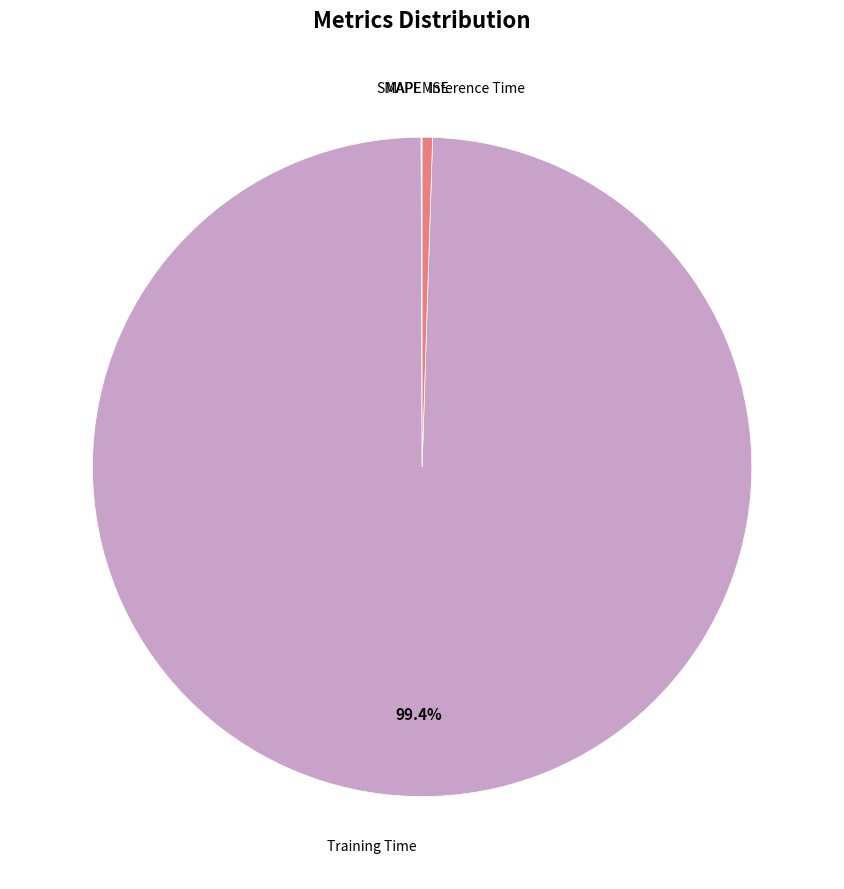

Is there a majority slice in this chart?

Yes